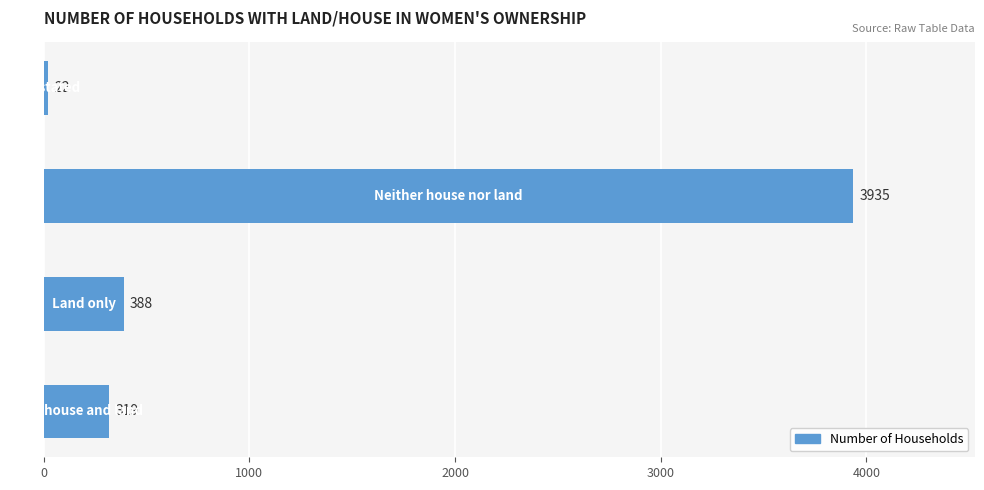

What is the minimum value shown in the chart?

22